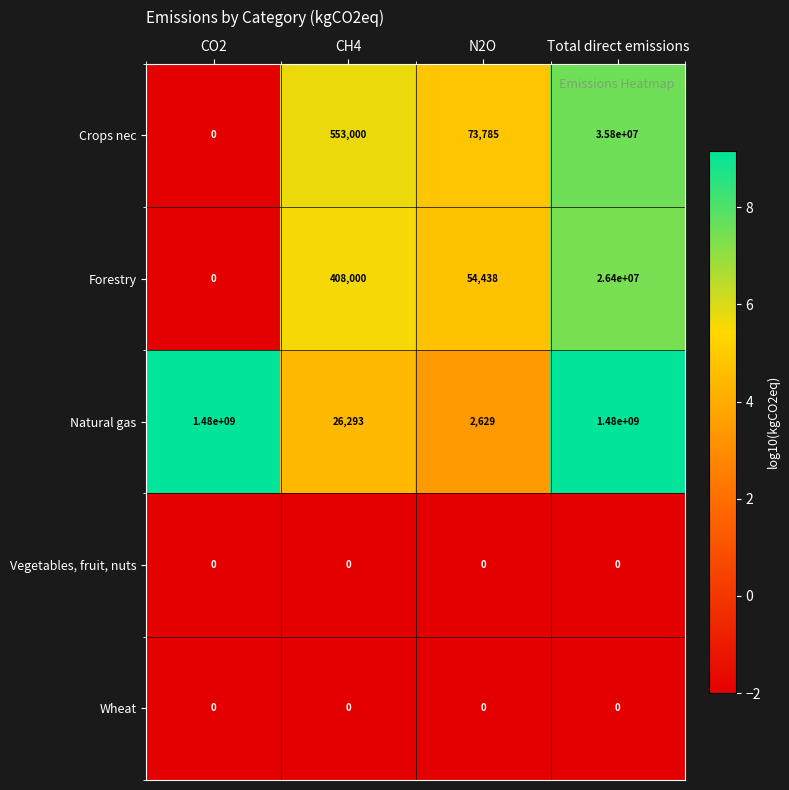

Which series has the largest total across all categories?

Natural gas